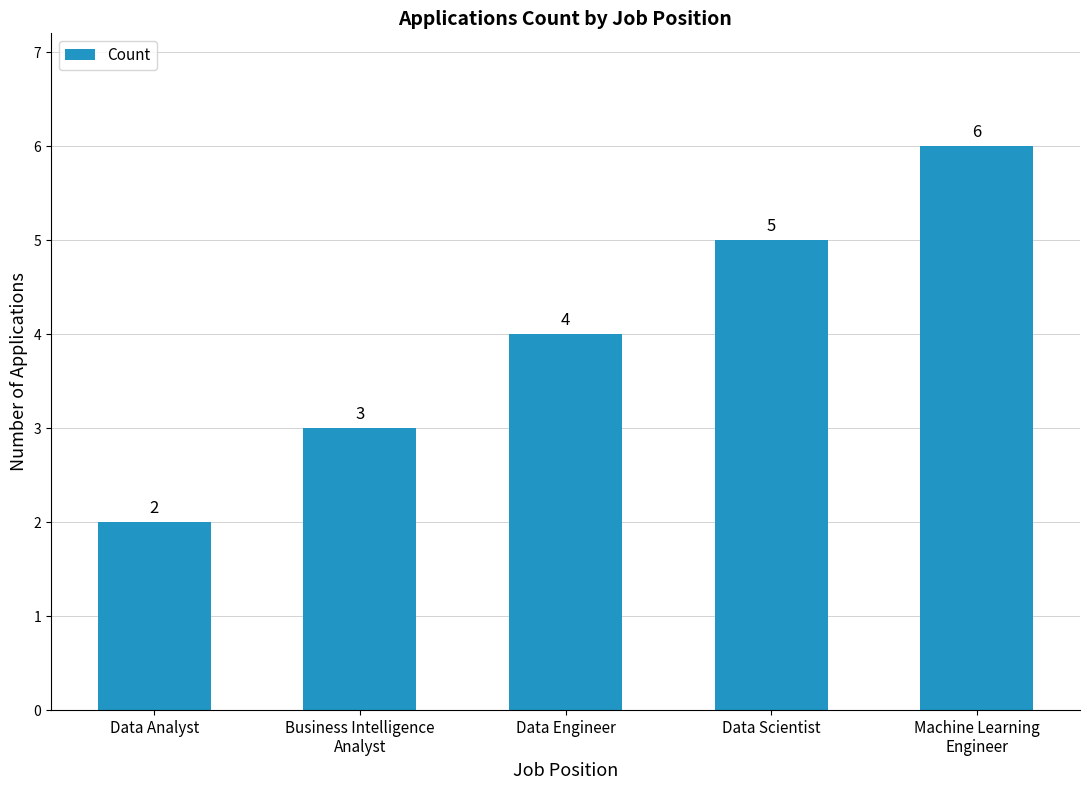

What is the label of the 5th bar from the right?

Data Analyst